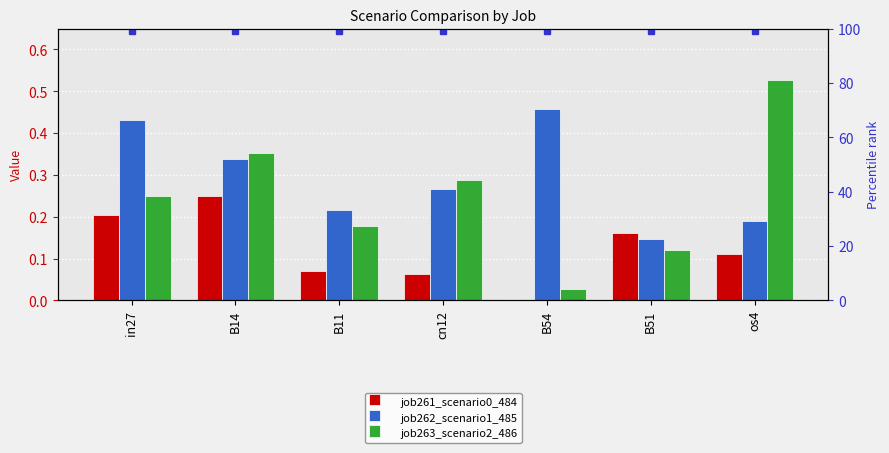

At how many categories does at least one series exceed 0?

7